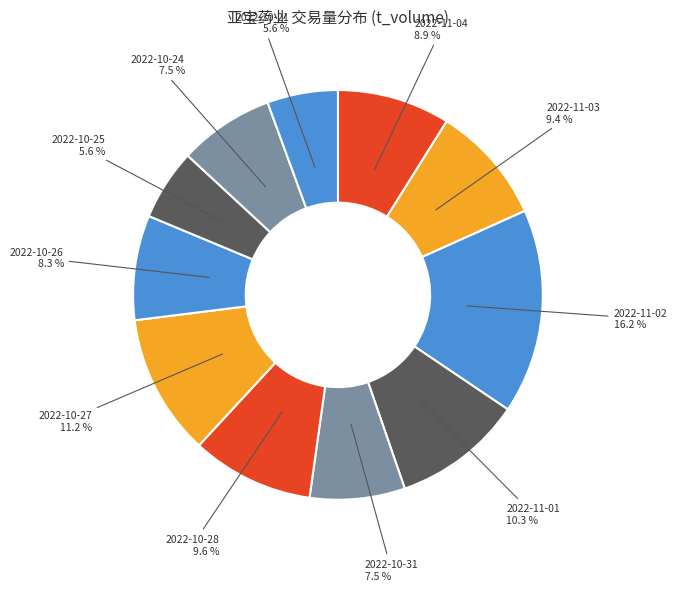

To the nearest percent, what is the combined percentage of 2022-11-03 and 2022-10-31?

17%